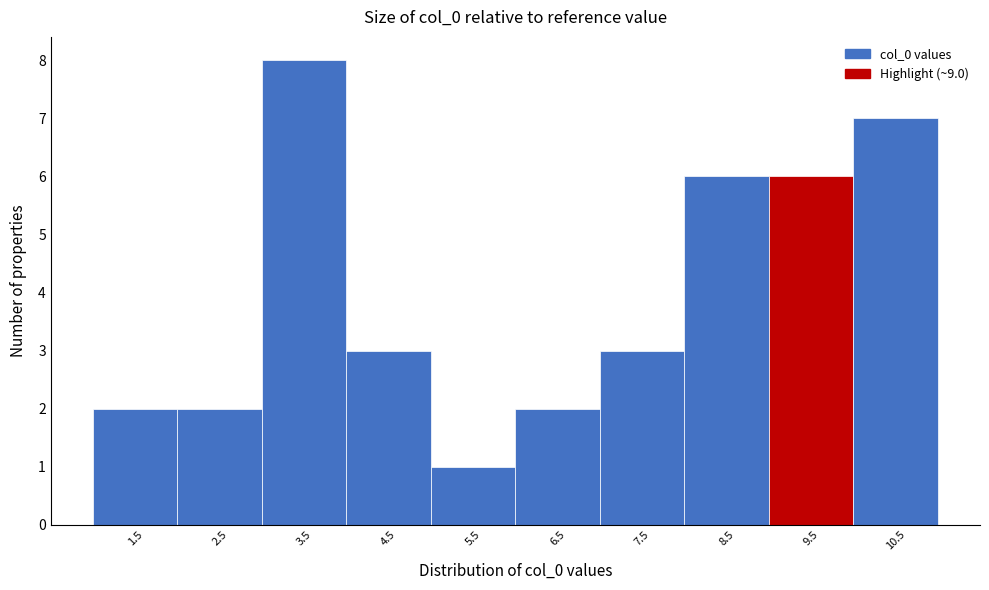

How tall is the bar that spans 6 to 7 on the x-axis? The values are not printed on the chart, so give them approximately, as read against the axis.

2